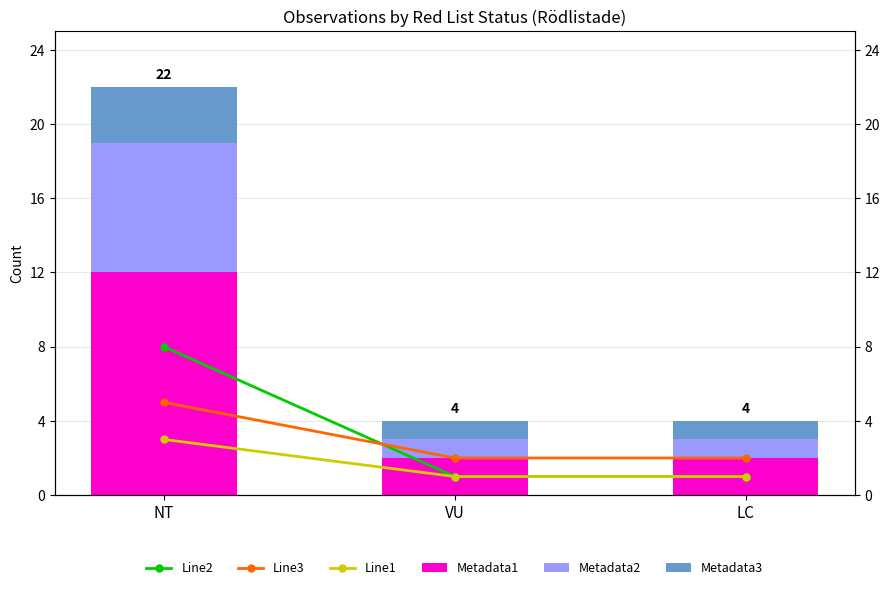

What is the maximum value for Line1?

3